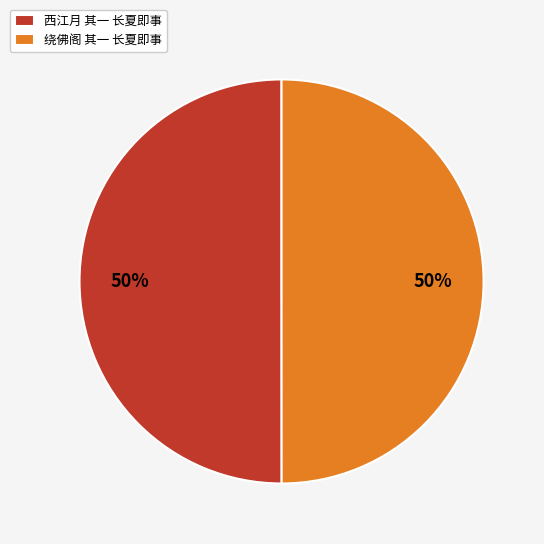

Is the sum of 西江月 其一 长夏即事 and 绕佛阁 其一 长夏即事 greater than half?

Yes